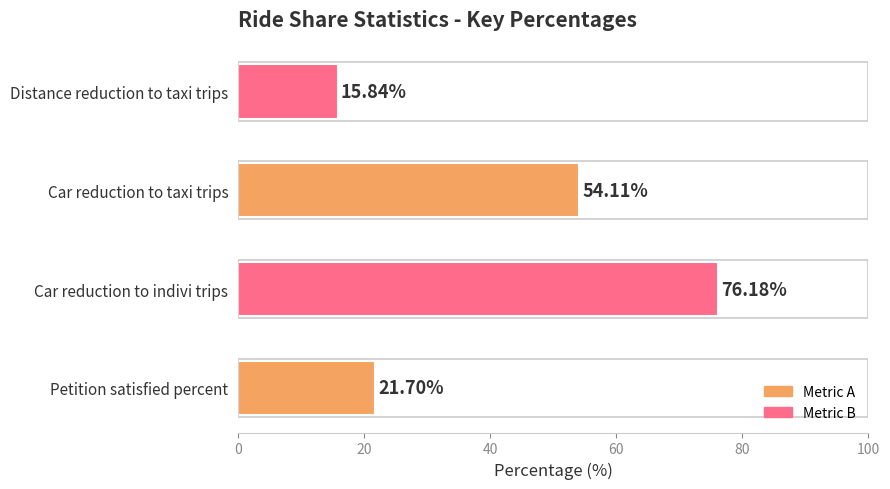

What is the sum of all values?

167.8